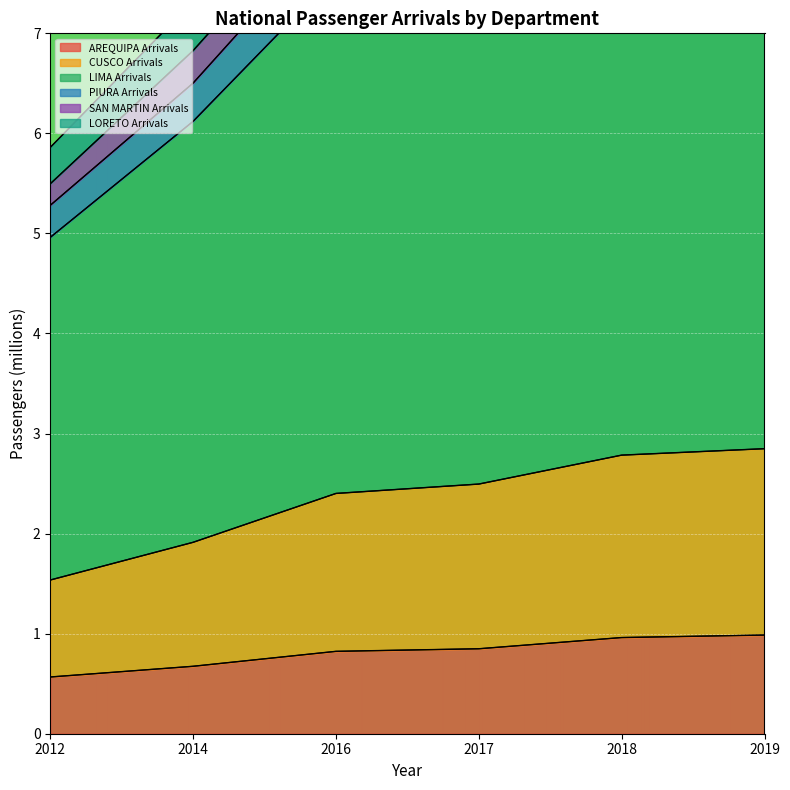

What is the minimum value for AREQUIPA Arrivals?

0.6